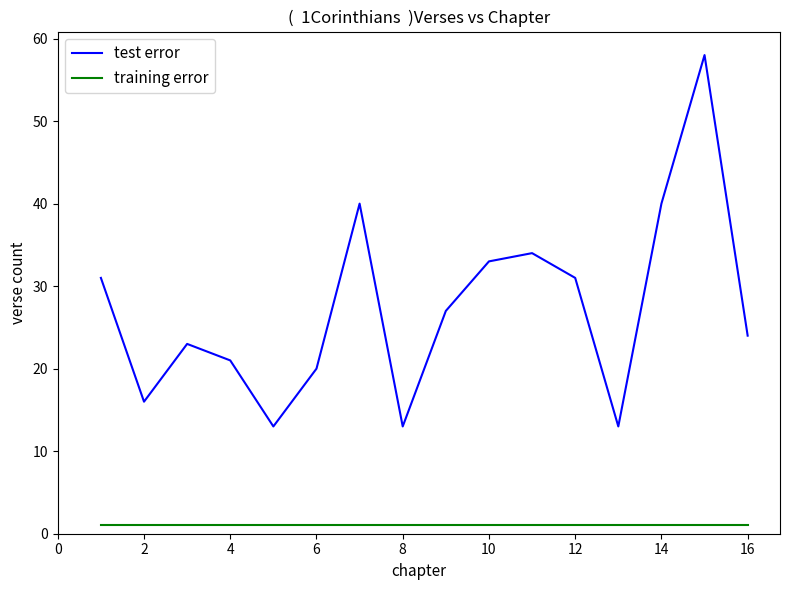

What is the minimum value shown in the chart?

1